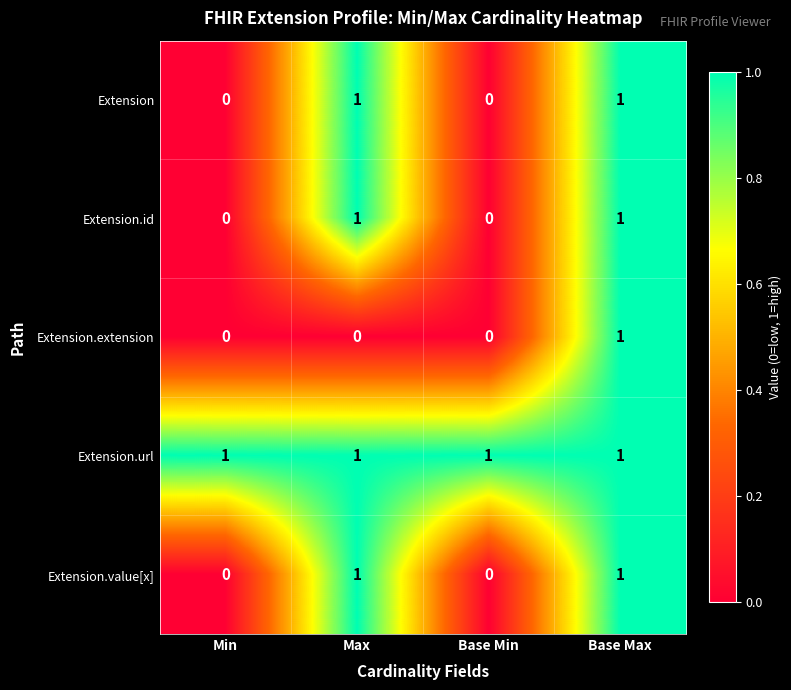

True or false: Extension.url has a value of 1 at Min.

True